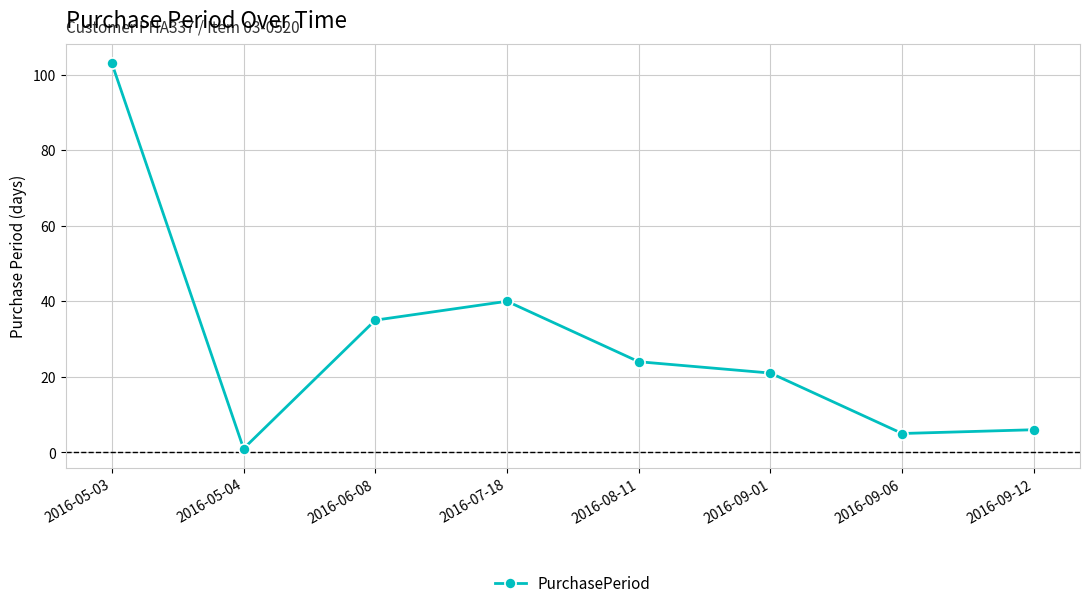

How many points are lower than both their immediate neighbors (excluding endpoints)?

2